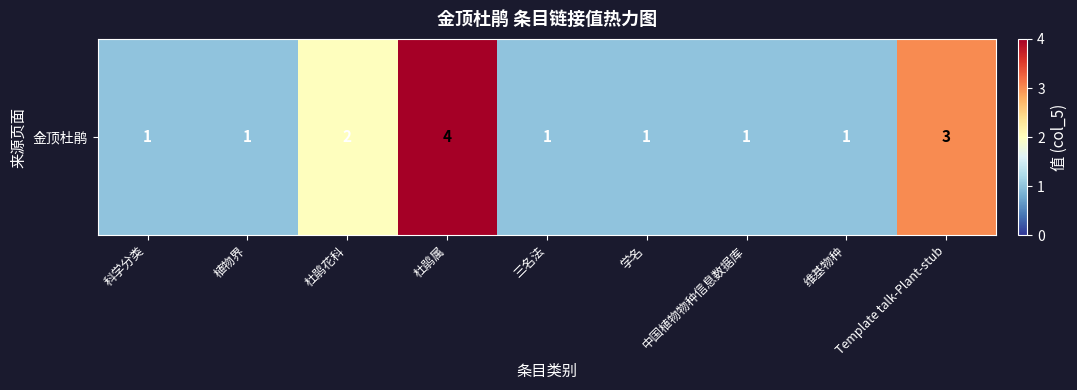

What is the difference between the maximum and minimum values?

3